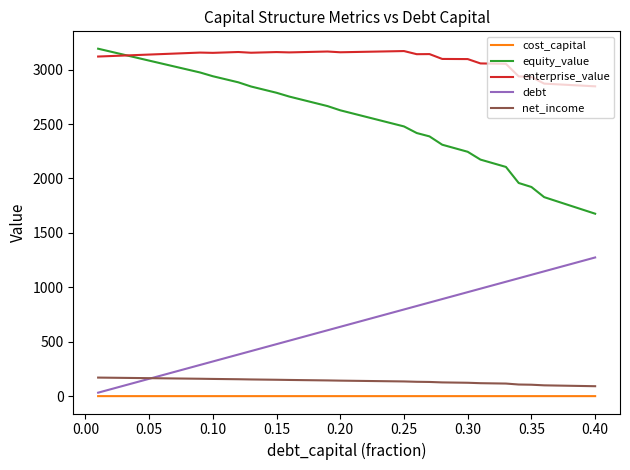

Which series has the largest total across all categories?

enterprise_value